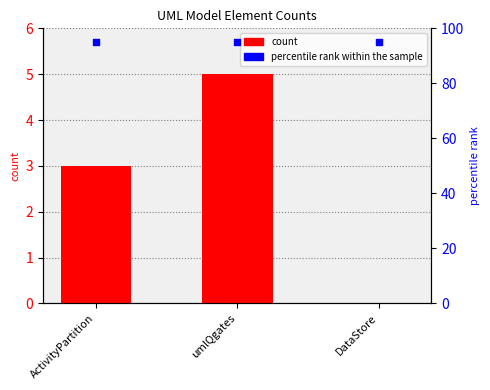

What is the total value across all series at ActivityPartition?

98